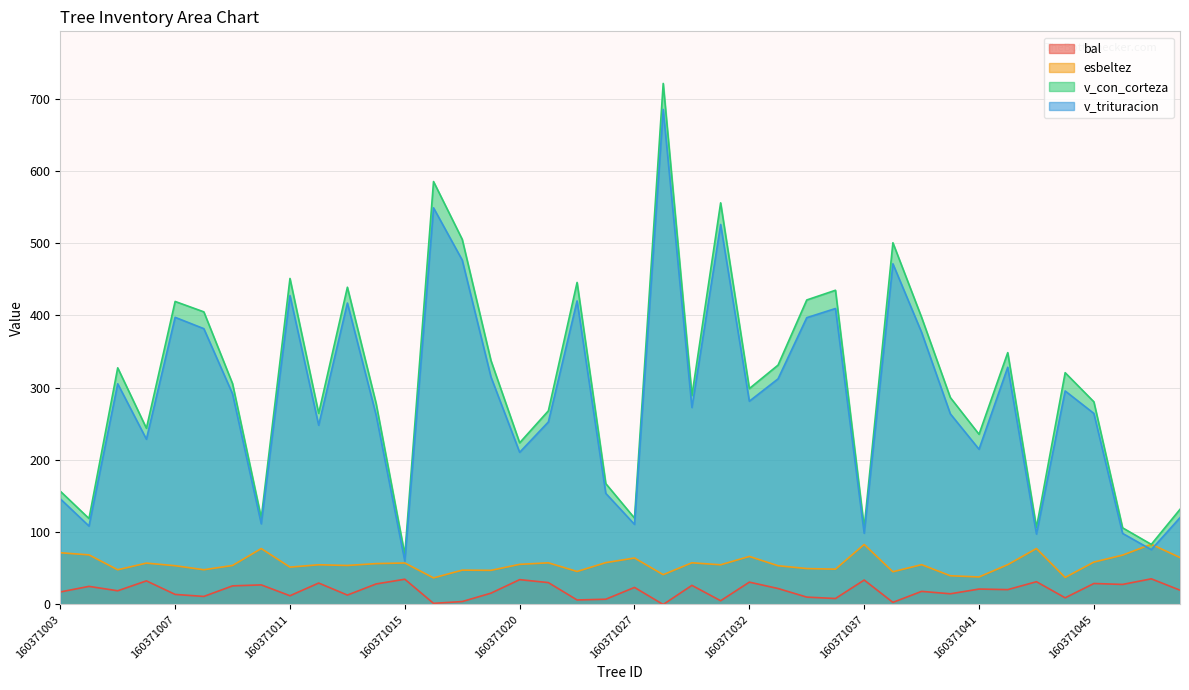

List the labels in order of v_trituracion value, smallest first.

160371015, 160371050, 160371043, 160371047, 160371037, 160371004, 160371027, 160371010, 160371051, 160371003, 160371024, 160371020, 160371041, 160371006, 160371012, 160371022, 160371014, 160371040, 160371045, 160371029, 160371032, 160371009, 160371044, 160371005, 160371033, 160371018, 160371042, 160371039, 160371008, 160371034, 160371007, 160371036, 160371013, 160371023, 160371011, 160371038, 160371017, 160371030, 160371016, 160371028